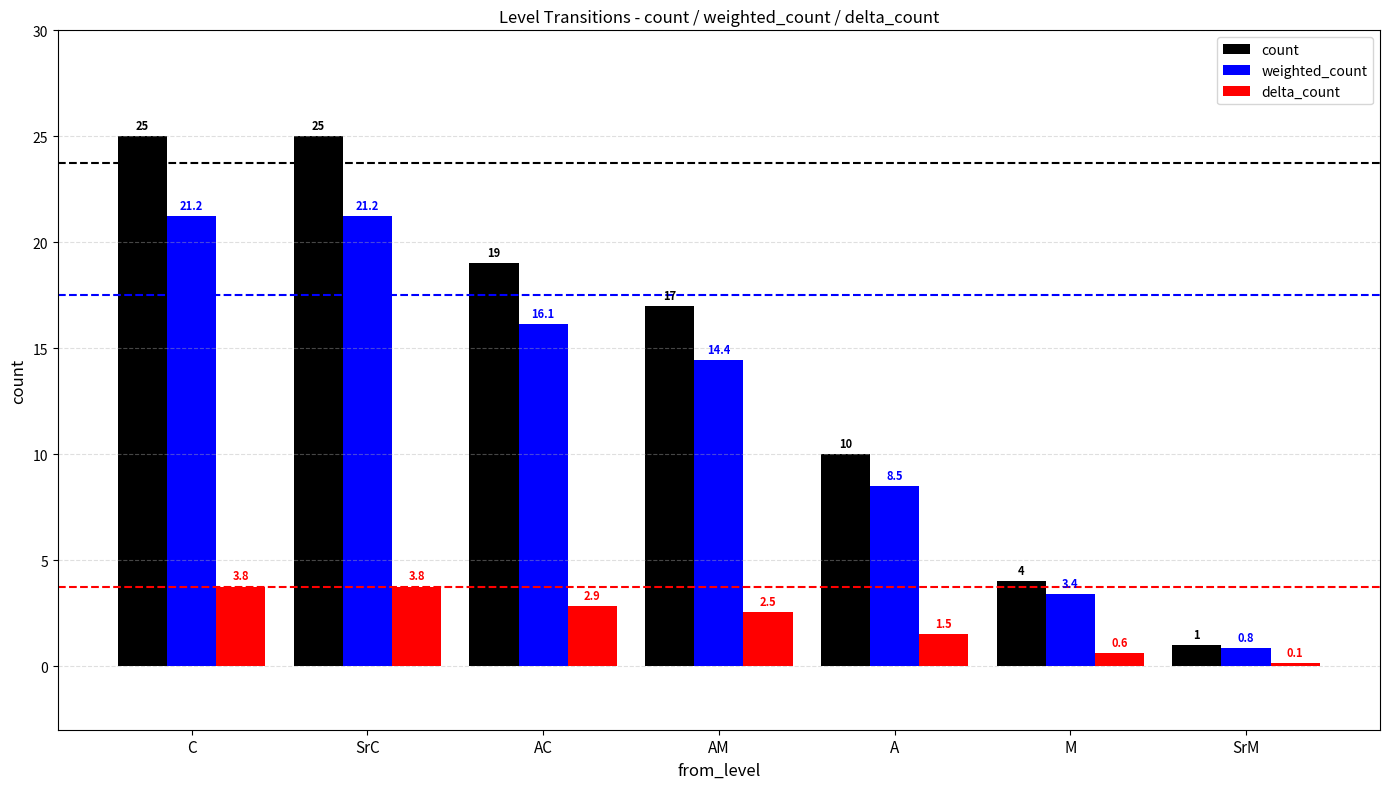

How many bars are there in each group?

3